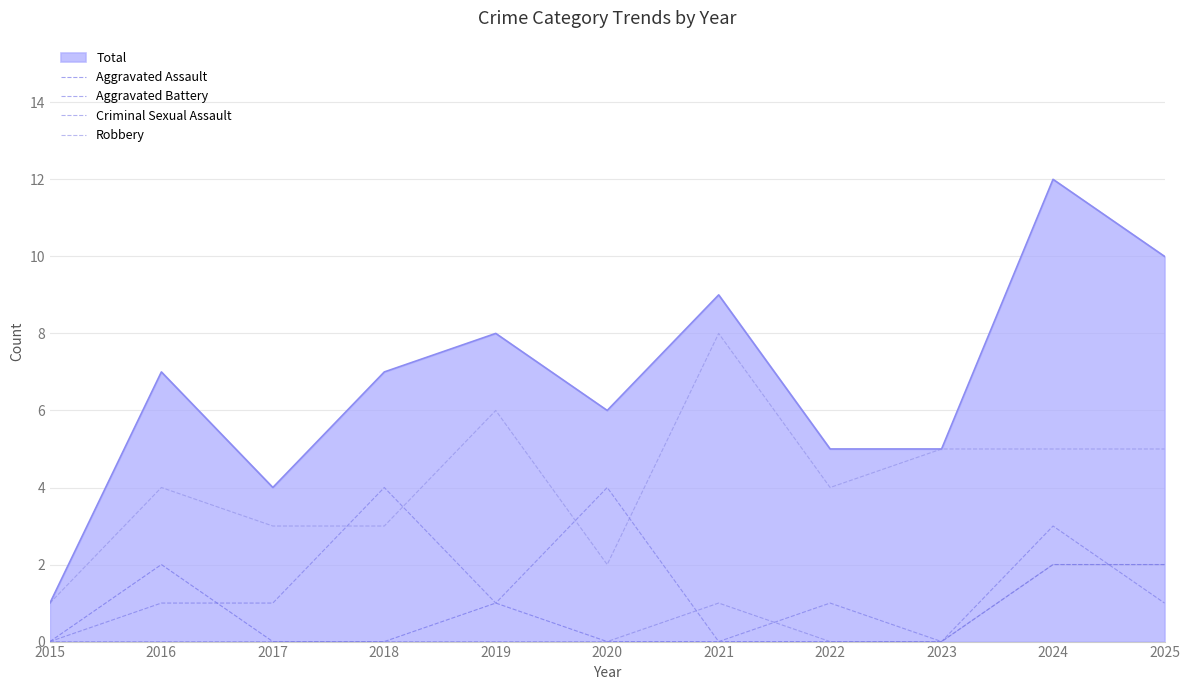

In Aggravated Assault, how many points are higher than both neighbors (excluding endpoints)?

2